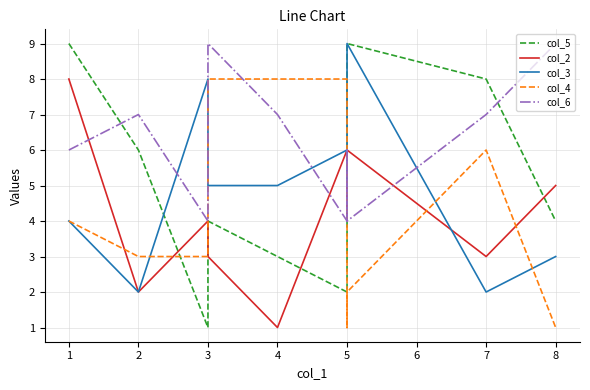

True or false: col_6 and col_4 intersect in this chart.

True